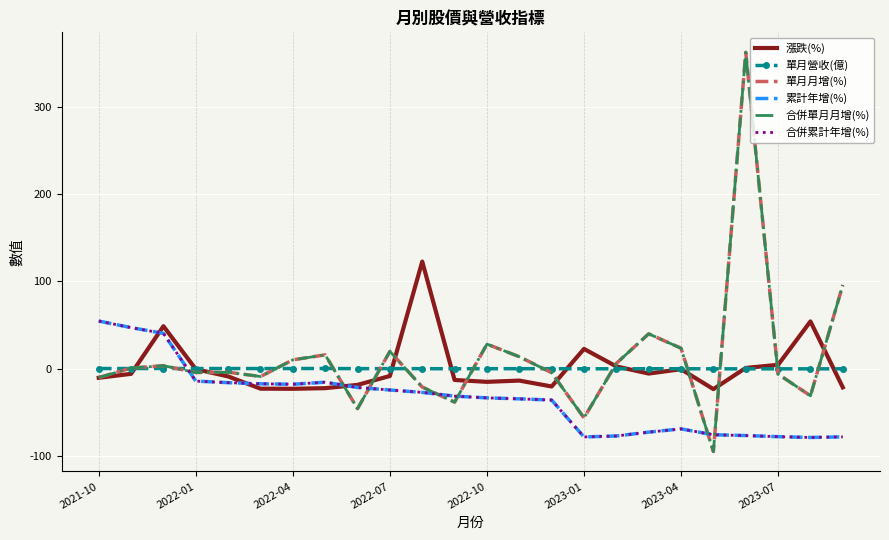

How many interior local peaks does the 漲跌(%) series have?

6